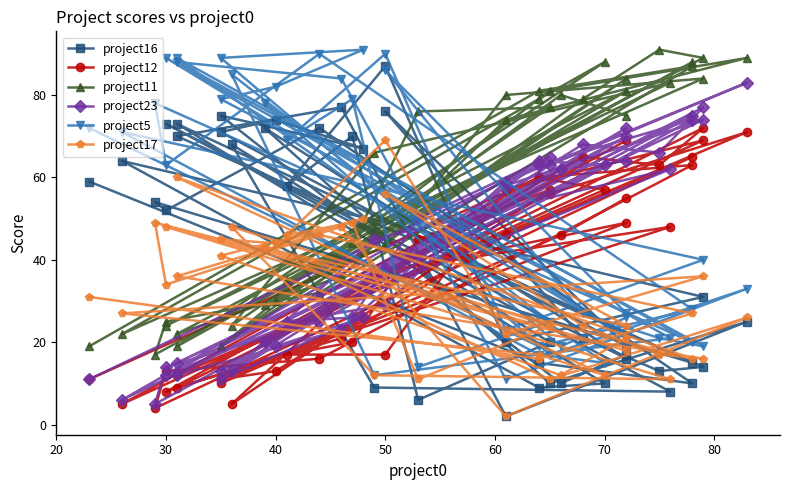

What are all the series names shown in the legend?

project16, project12, project11, project23, project5, project17